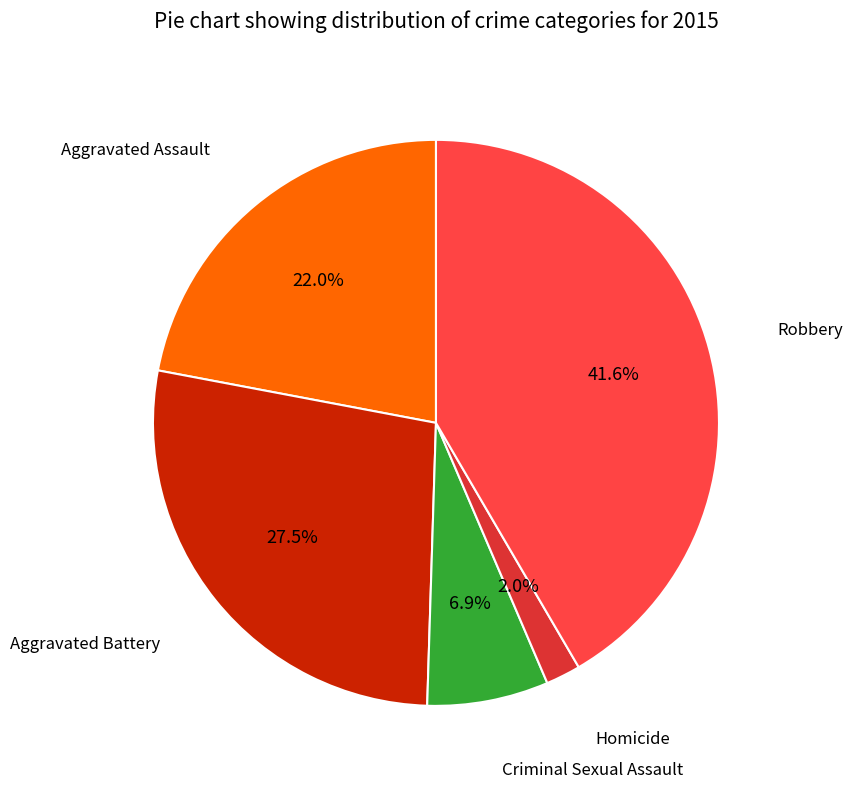

Does any single category account for the majority?

No